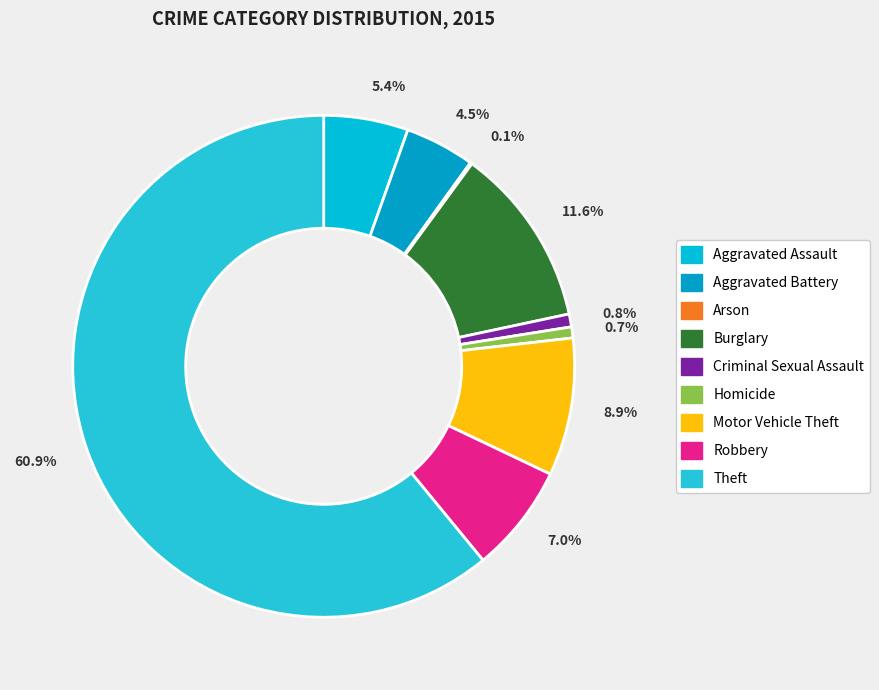

Between Arson and Robbery, which is larger?

Robbery